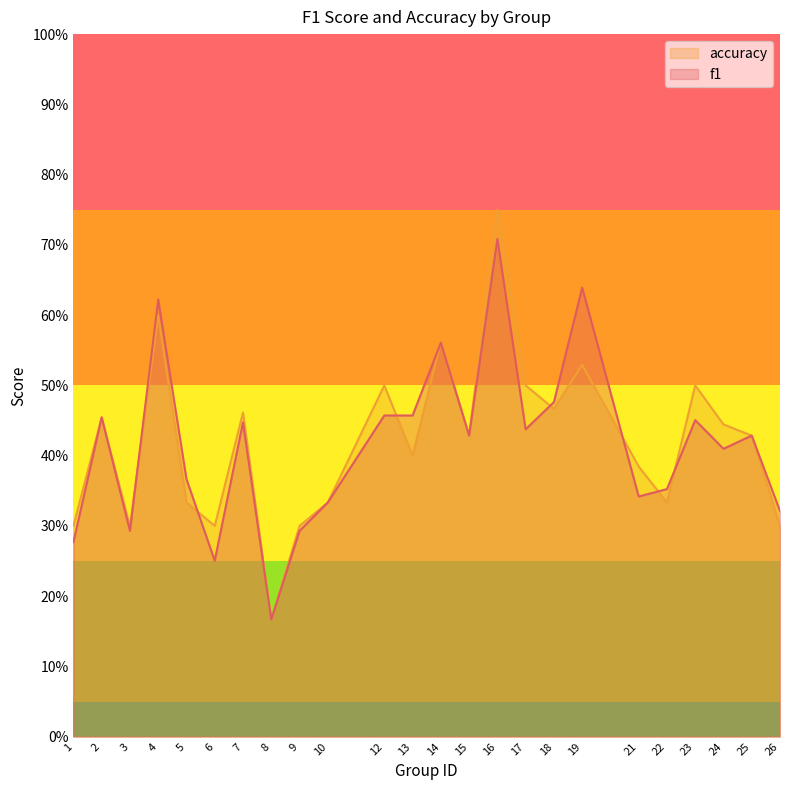

What is the sum of all f1 values?

10.0